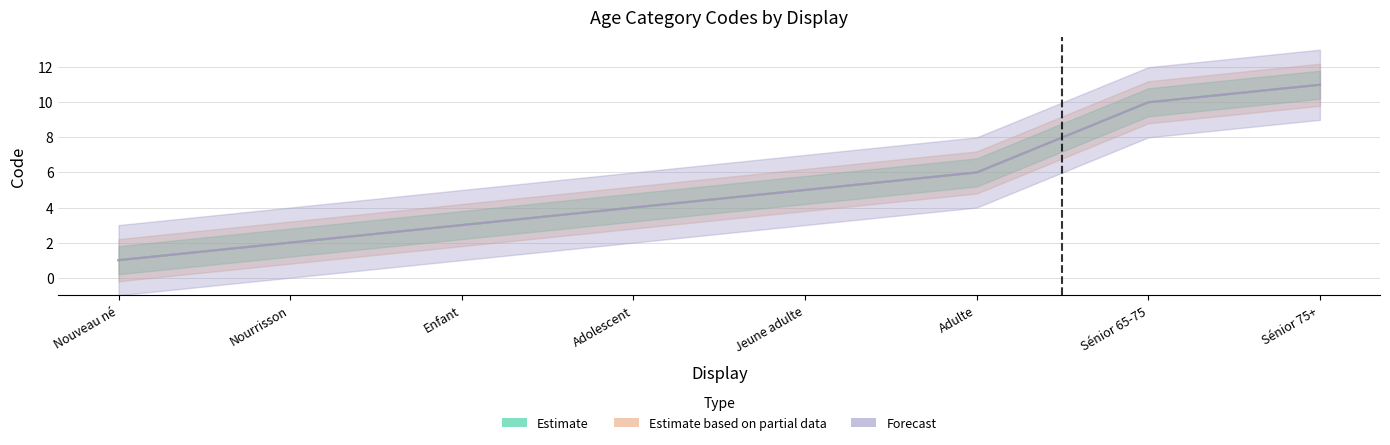

True or false: Estimate based on partial data and Forecast cross at least once.

False